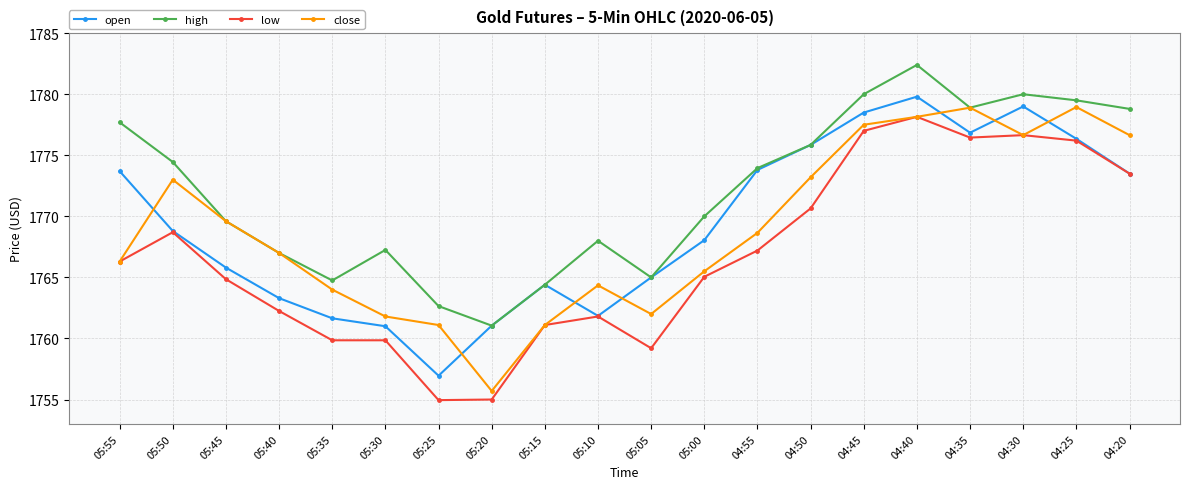

What is the label of the 14th point from the left?

04:50